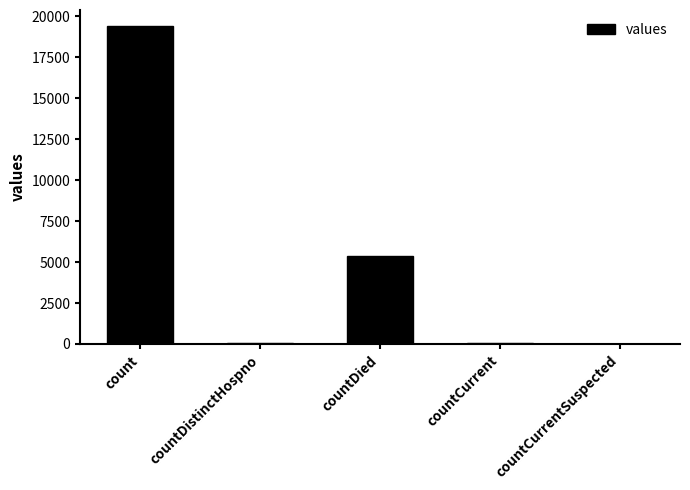

At which category does the chart reach its peak across all series?

count